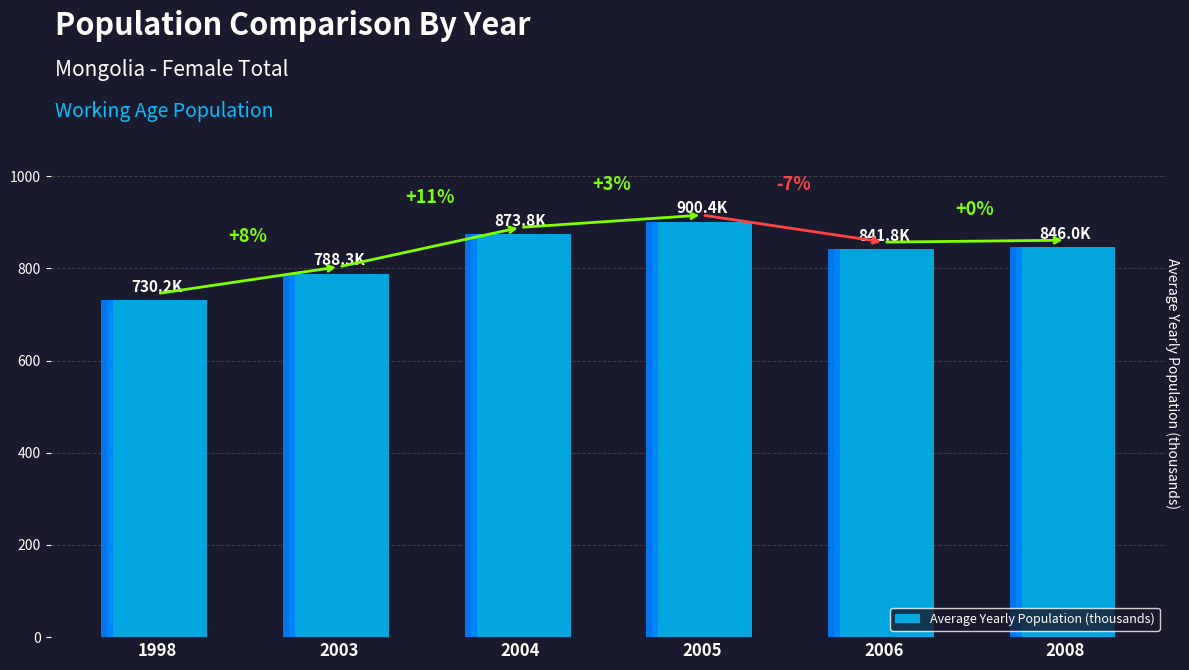

Reading right to left, extract all data points from this chart.

846.0	841.8	900.4	873.8	788.3	730.2